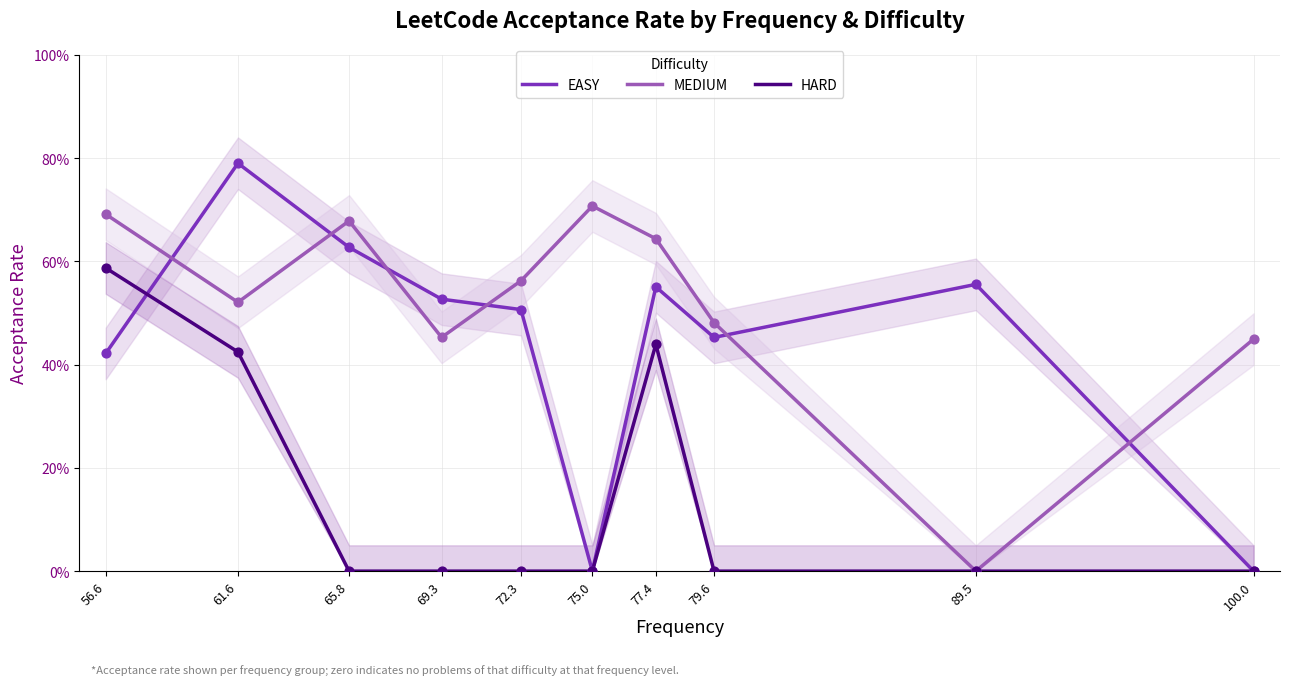

What are all the series names shown in the legend?

EASY, MEDIUM, HARD